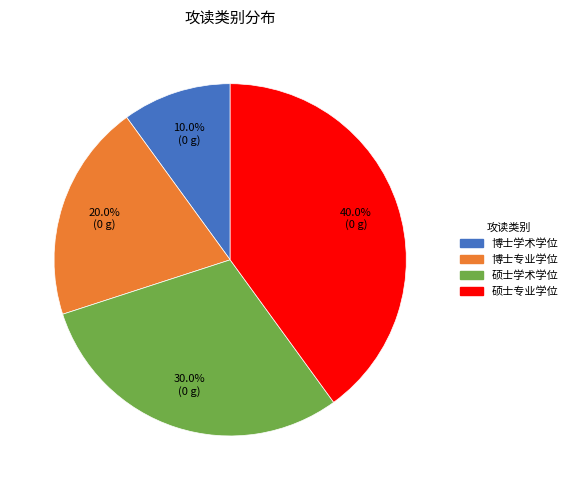

Rank the categories by value from lowest to highest.

博士学术学位, 博士专业学位, 硕士学术学位, 硕士专业学位